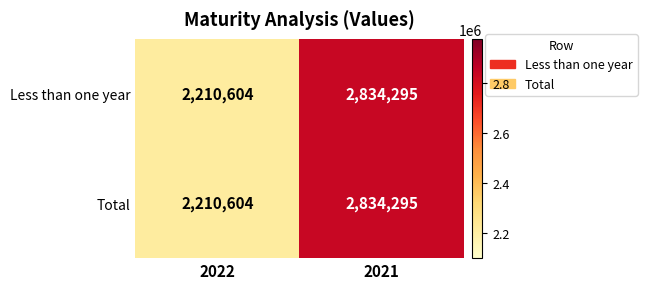

Which label corresponds to the smallest value in the chart?

2022